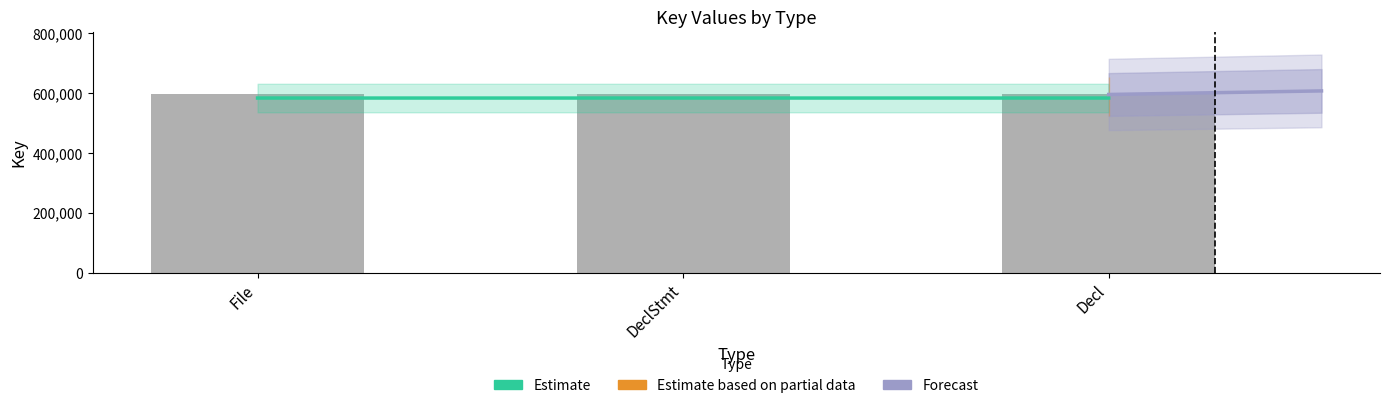

What is the sum of all values?

1751669.6